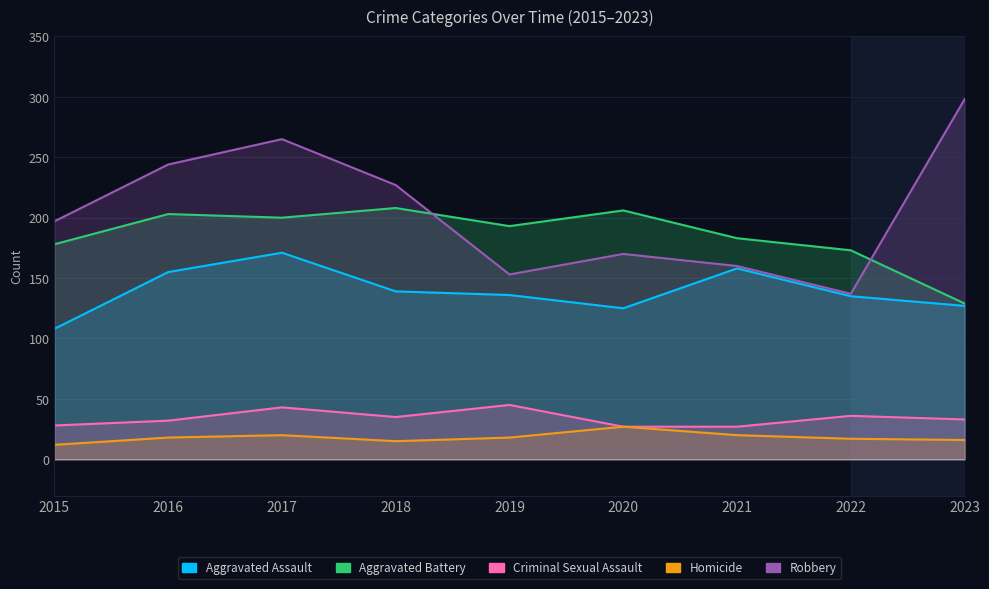

What is the difference between the second highest and second lowest values in the Homicide series?

5